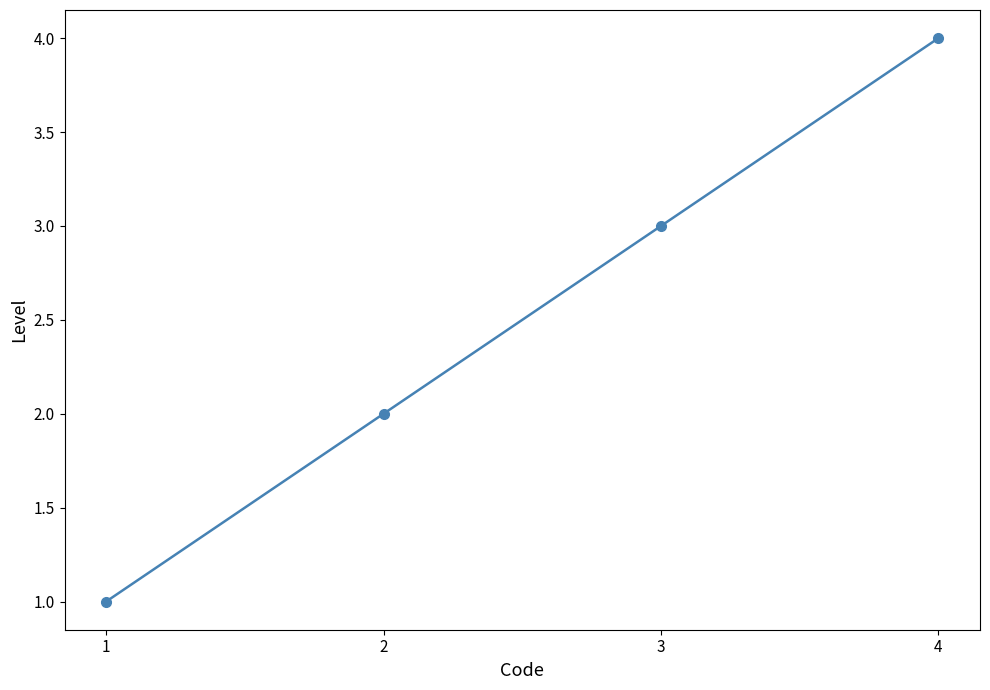

What is the change in value from 2 to 3?

+1